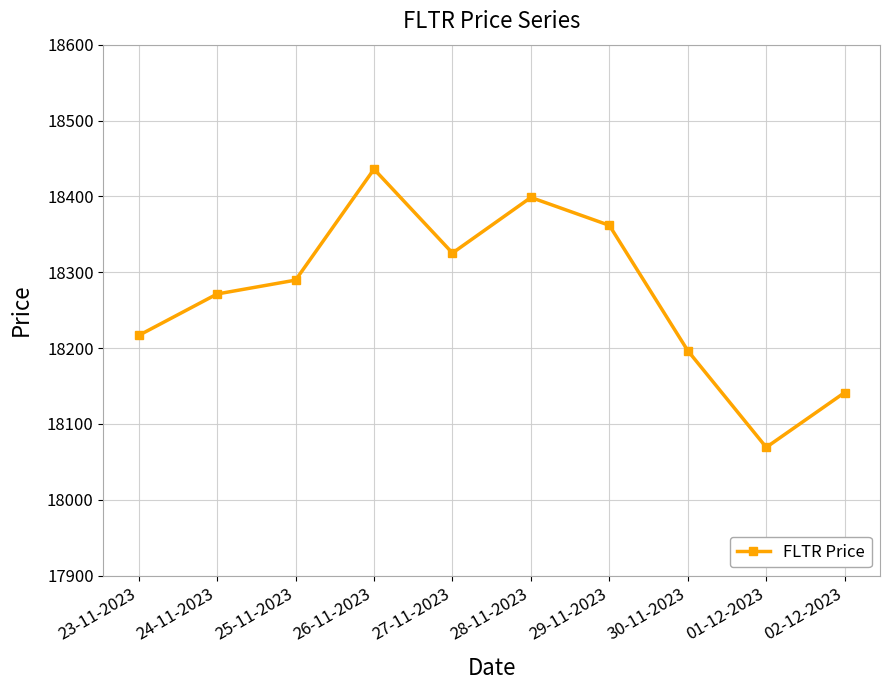

True or false: the data has more than 1 interior local peaks.

True